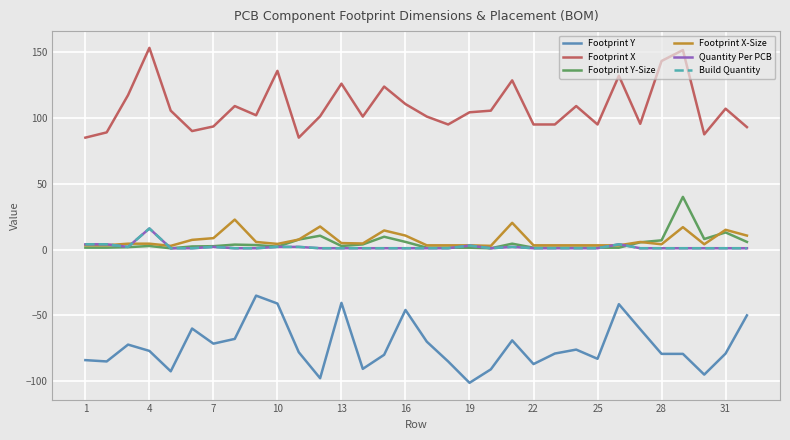

Is this an area chart (filled region under the line)?

No